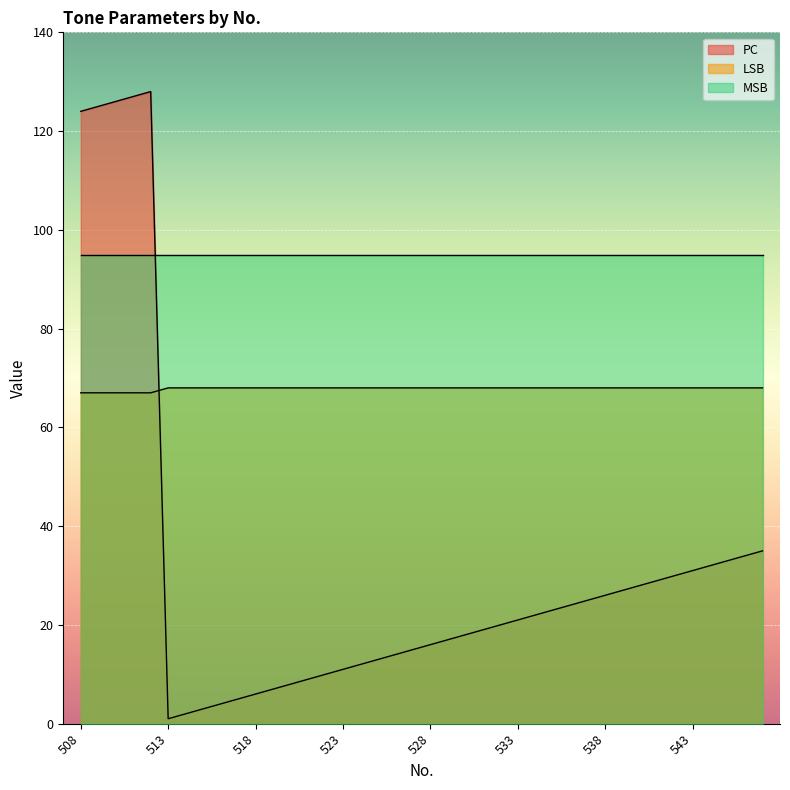

What is the difference between the maximum and minimum values in the LSB series?

1